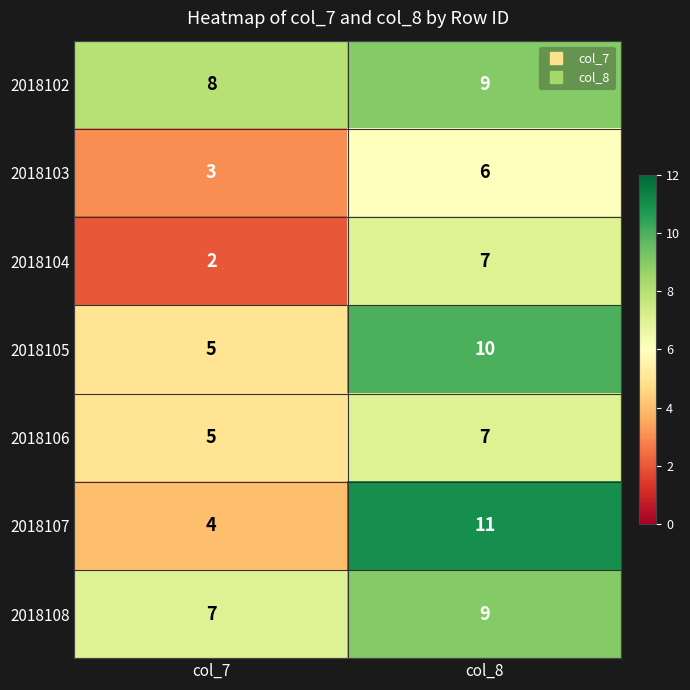

What is the highest value of the 2018106 series?

7